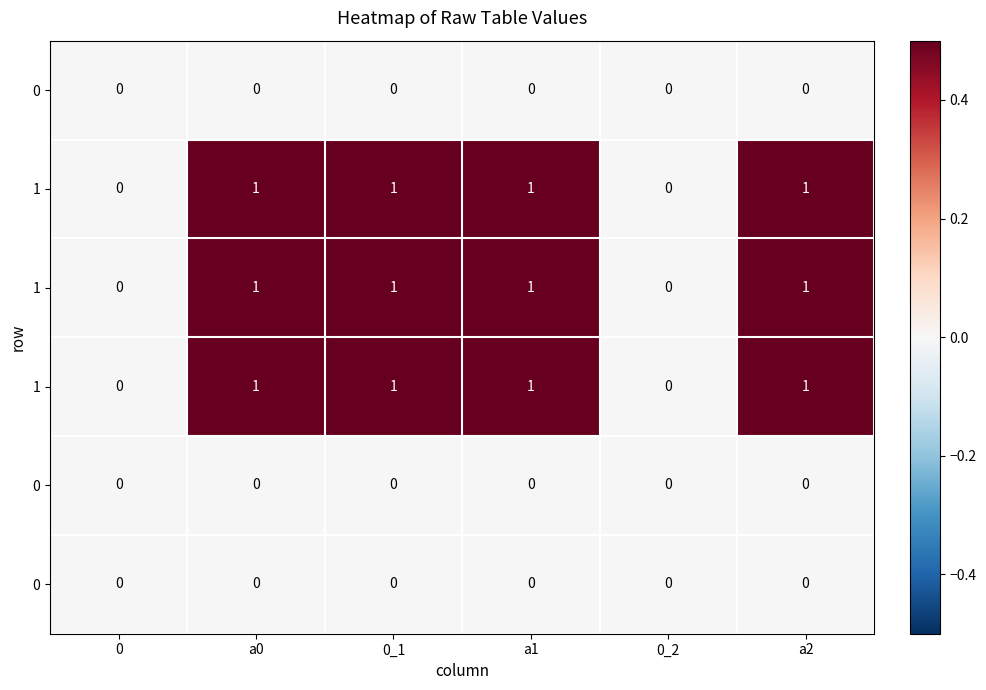

At how many categories does at least one series exceed 0?

4